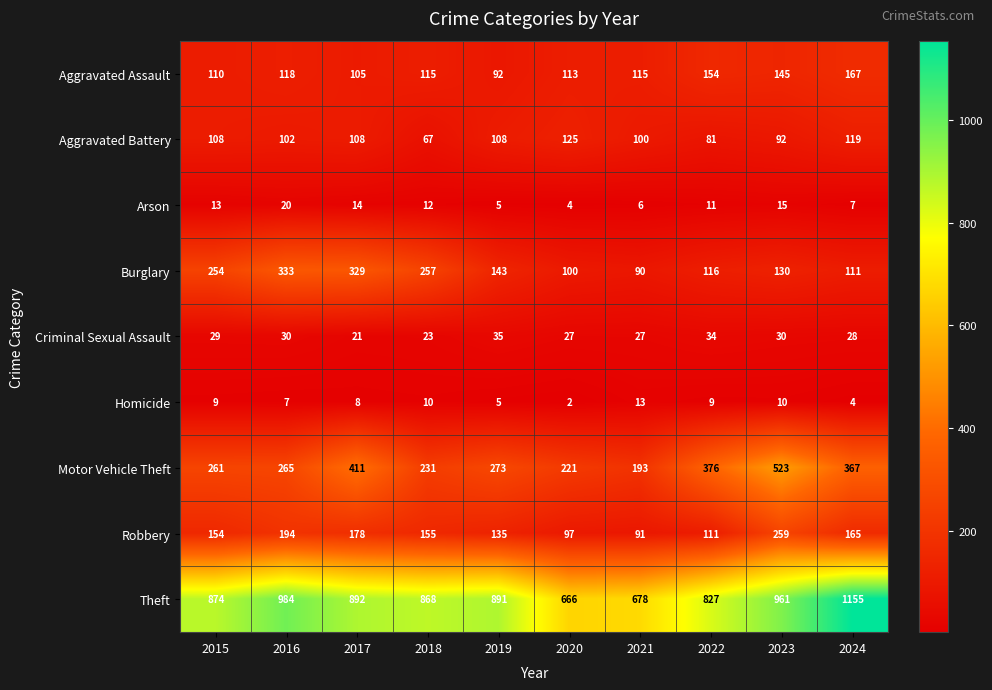

How many distinct data groups are displayed?

9